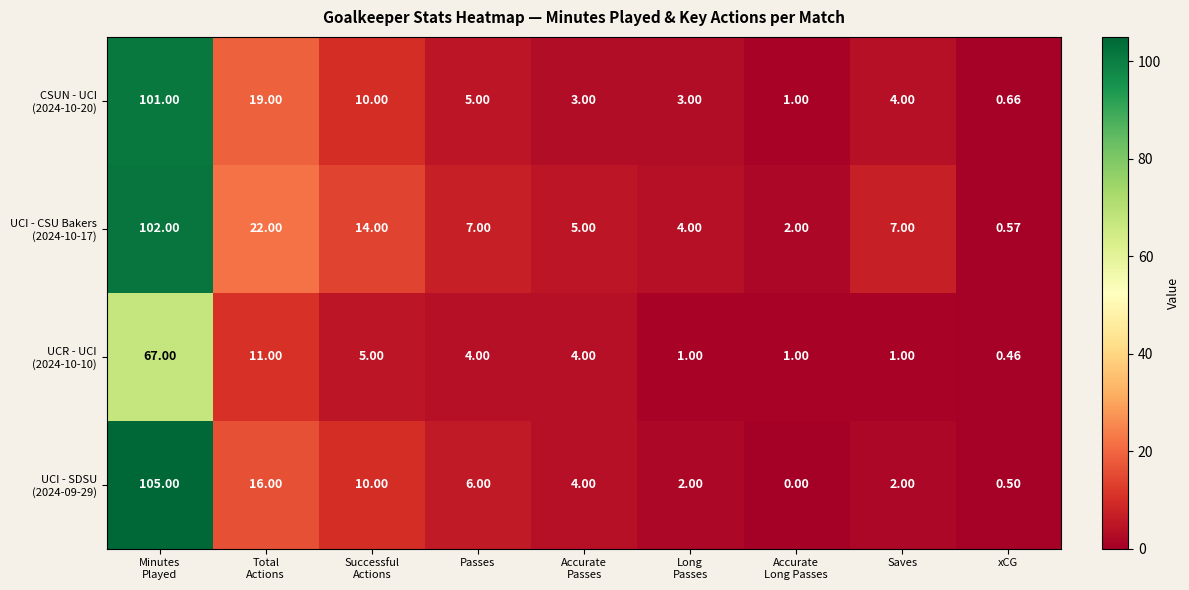

How many categories are shown in the chart?

9